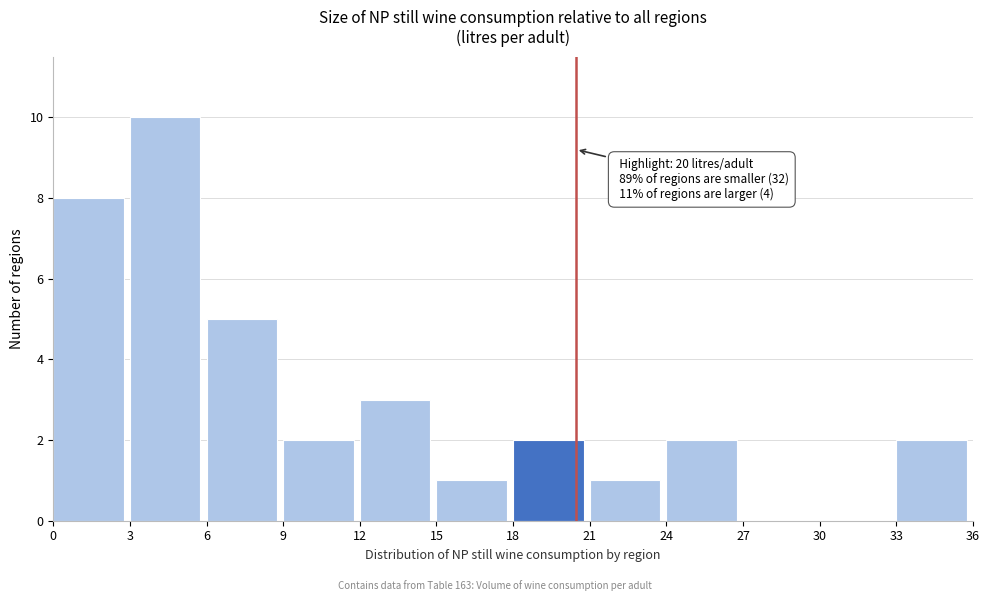

Which range on the x-axis has the tallest bar?

3 to 6